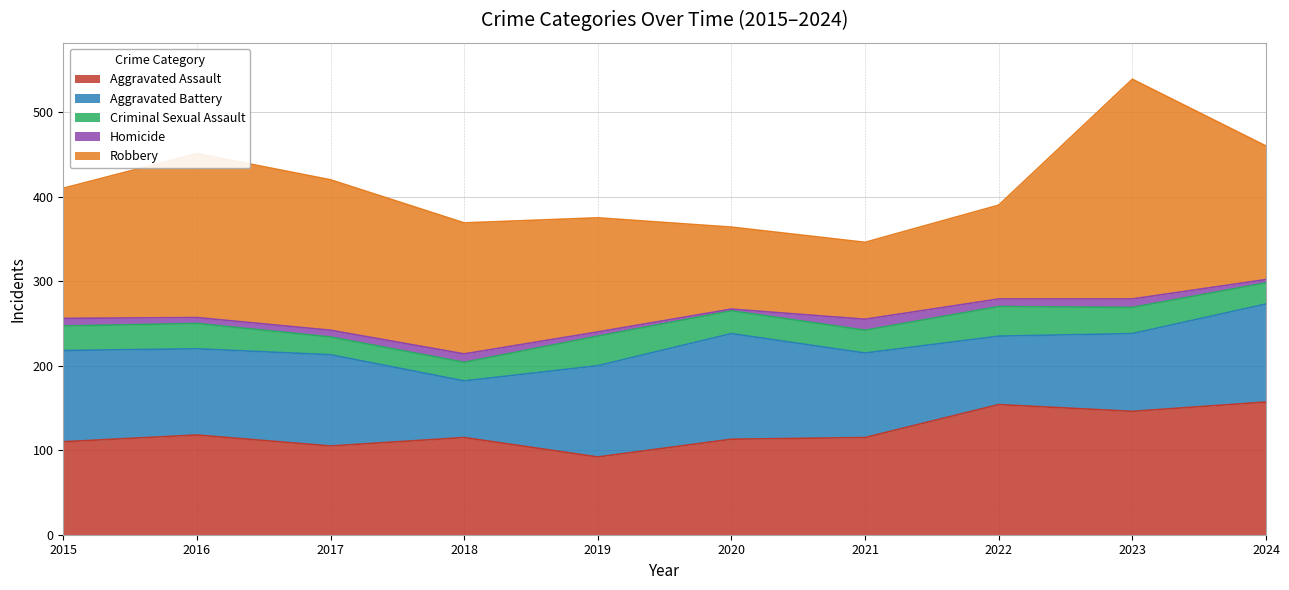

The Aggravated Assault series shows 174 at 2015. True or false?

False